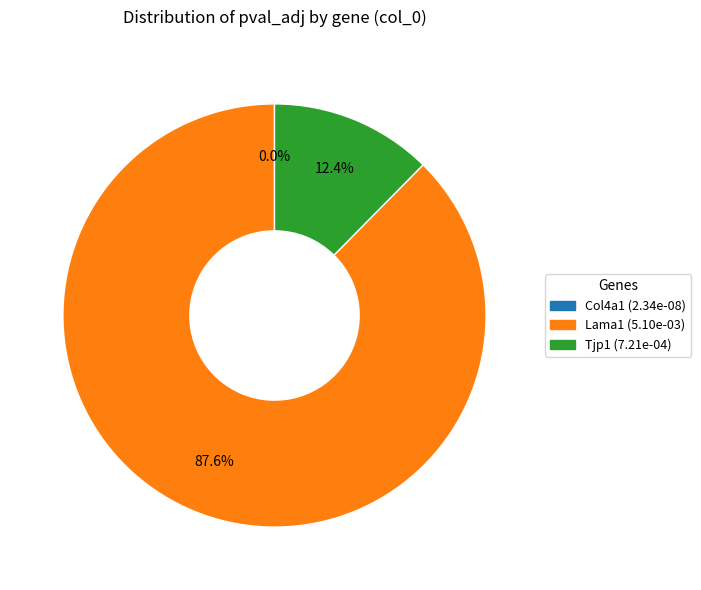

Is there a majority slice in this chart?

Yes